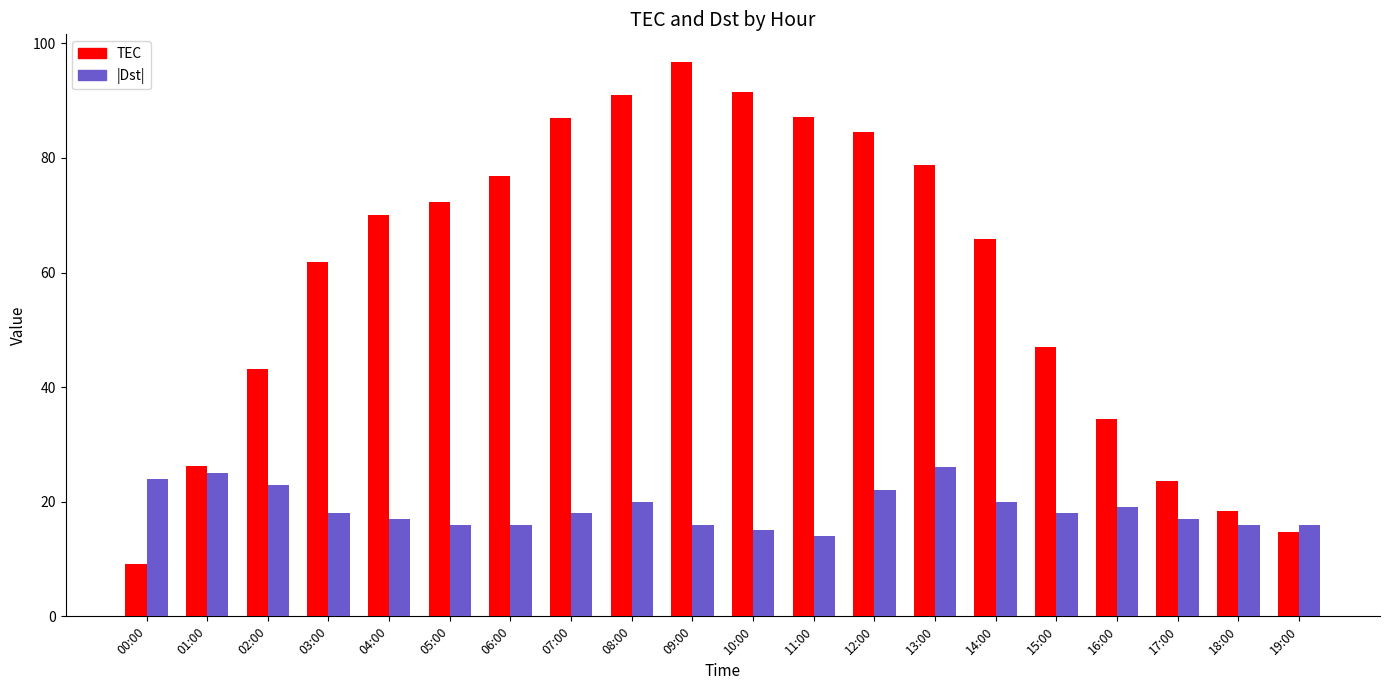

True or false: TEC has a value of 70.7 at 02:00.

False